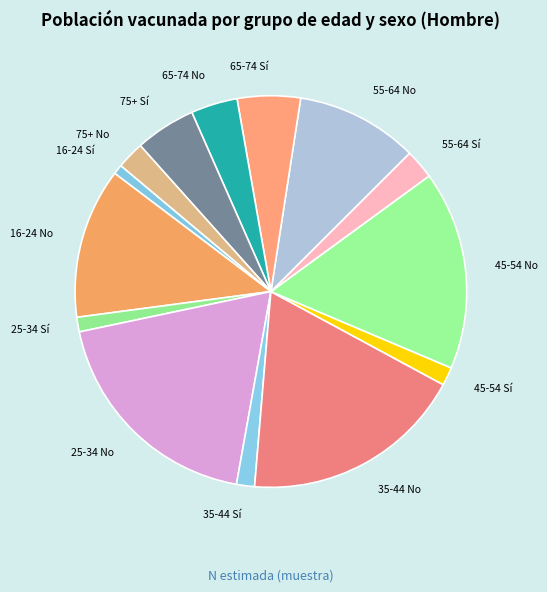

Do 45-54 No and 55-64 Sí together represent more than half of the pie?

No